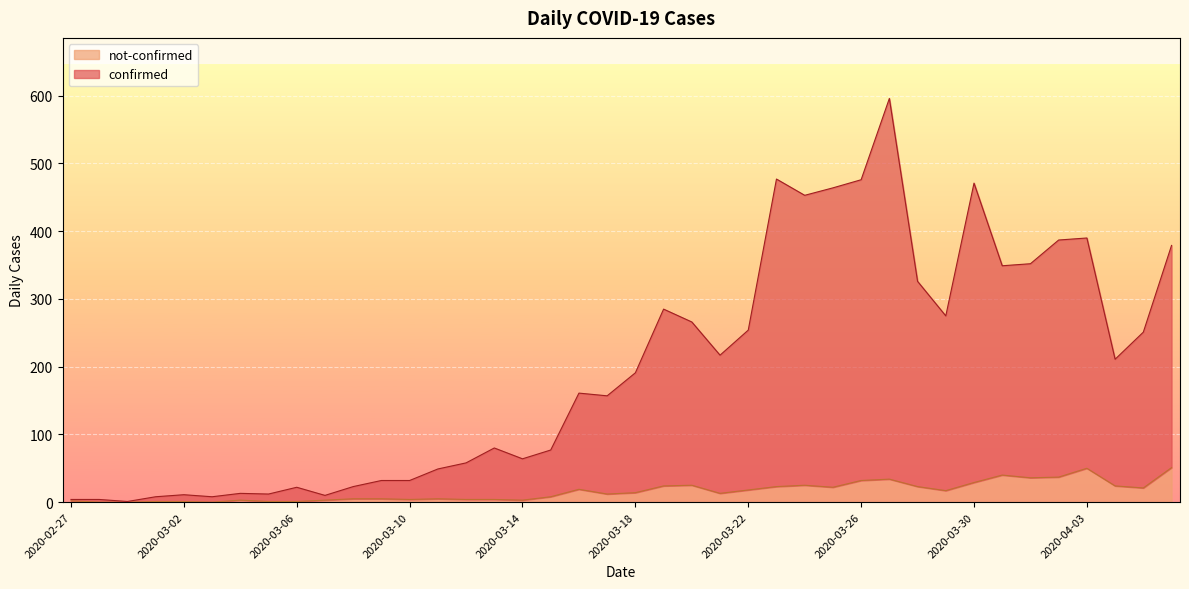

Reading left to right, extract all data points from this chart.

confirmed: 4	4	1	8	11	8	13	12	22	10	23	32	32	49	58	80	64	77	161	157	191	285	266	217	254	477	453	464	476	596	326	275	471	349	352	387	390	211	251	379
not-confirmed: 2	0	0	1	1	0	3	1	1	3	5	5	4	5	4	4	3	8	19	12	14	24	25	13	18	23	25	22	32	34	23	17	29	40	36	37	50	24	21	51